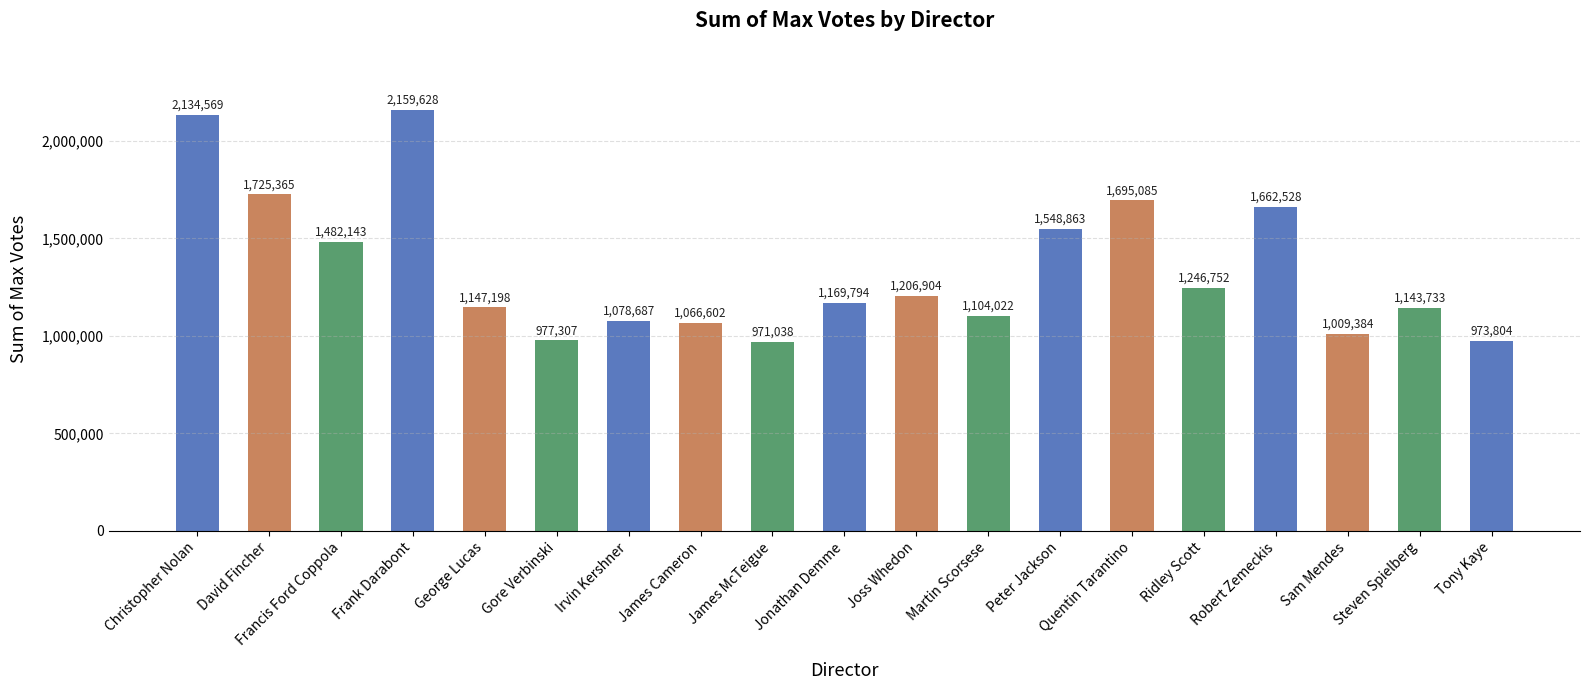

How many categories are shown in the chart?

19